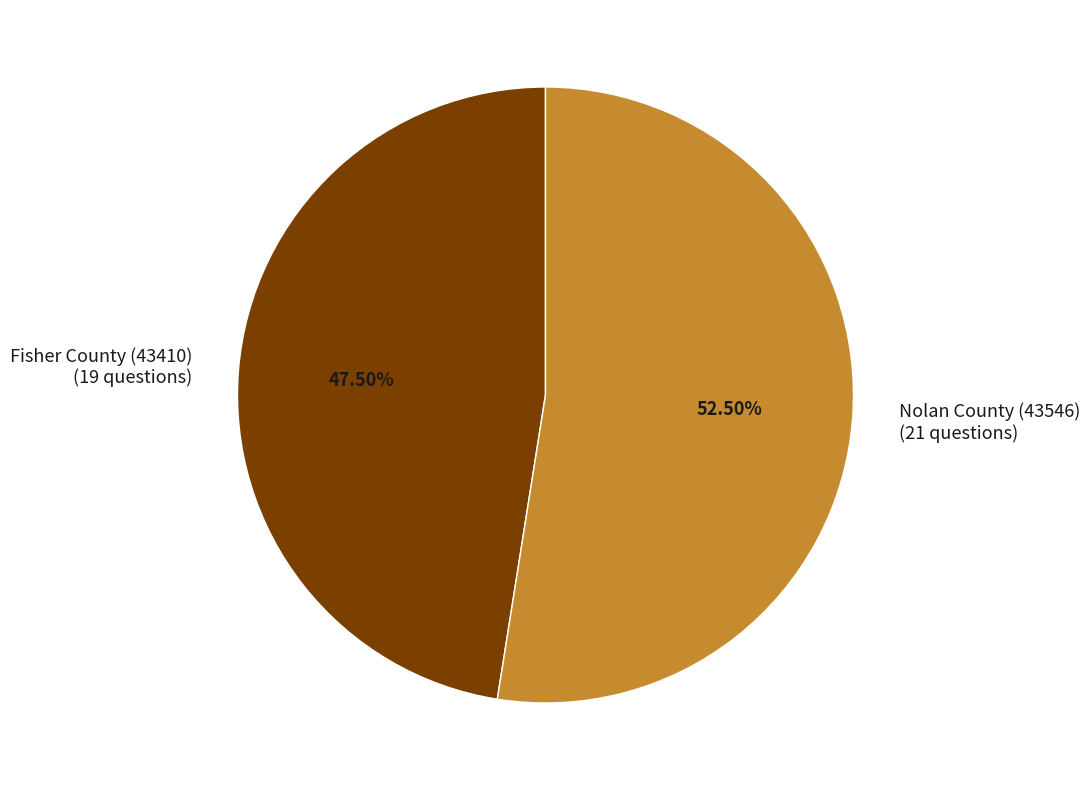

To the nearest percent, what is the average slice percentage?

50%